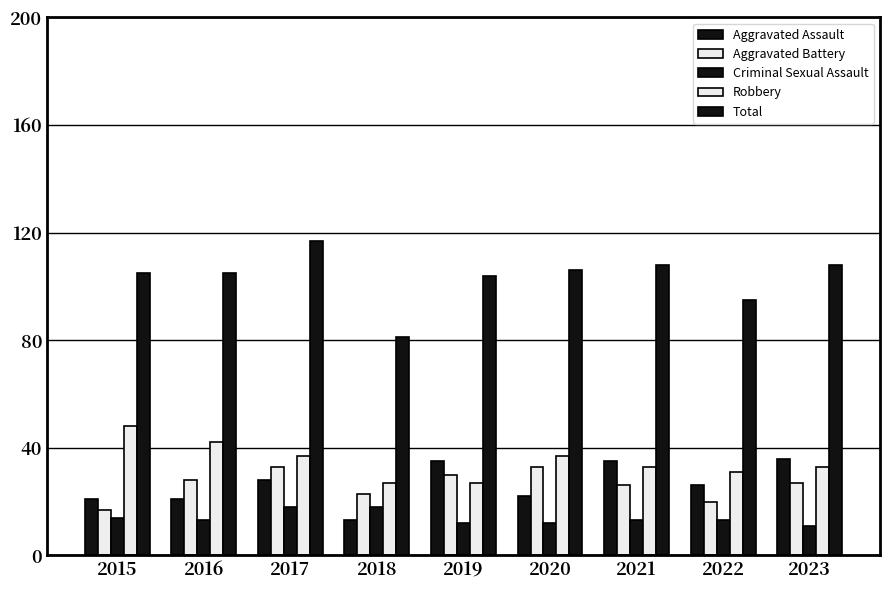

How many groups of bars are there?

9